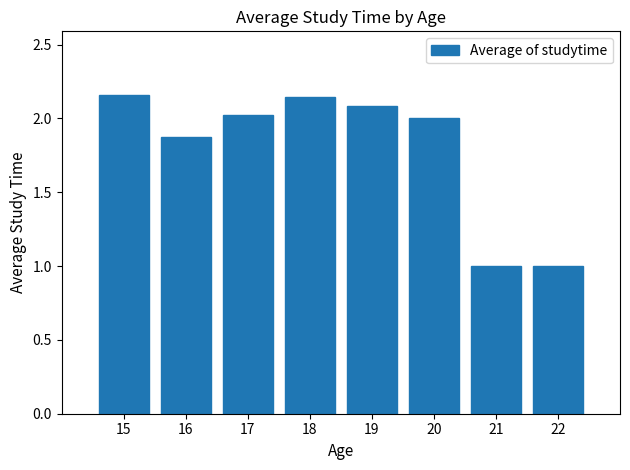

What is the value of the 3rd bar from the left?

2.0